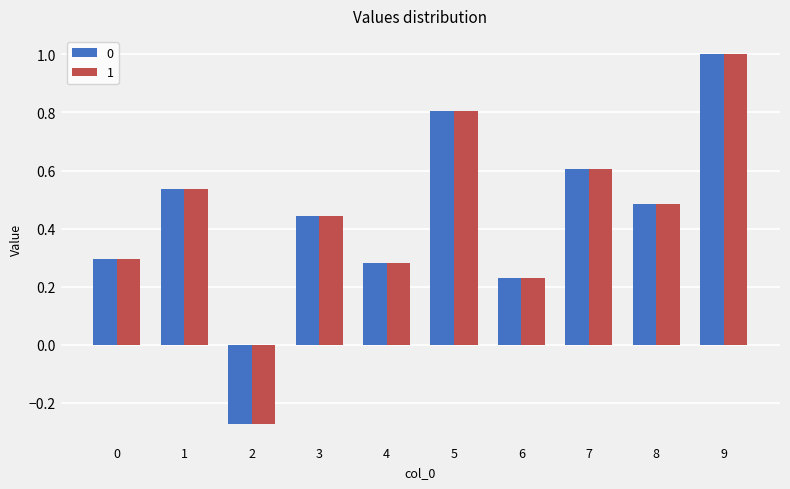

How many values in the 0 series exceed 0?

9